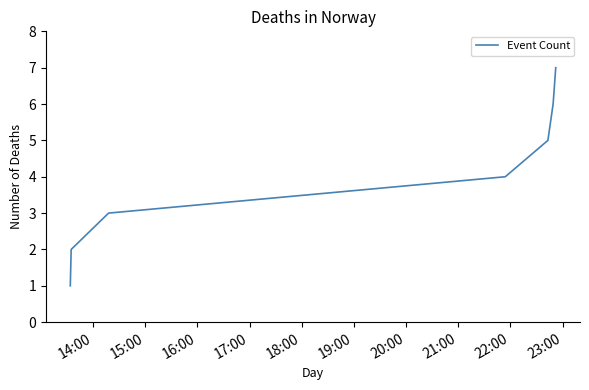

What is the sum of all values?

28